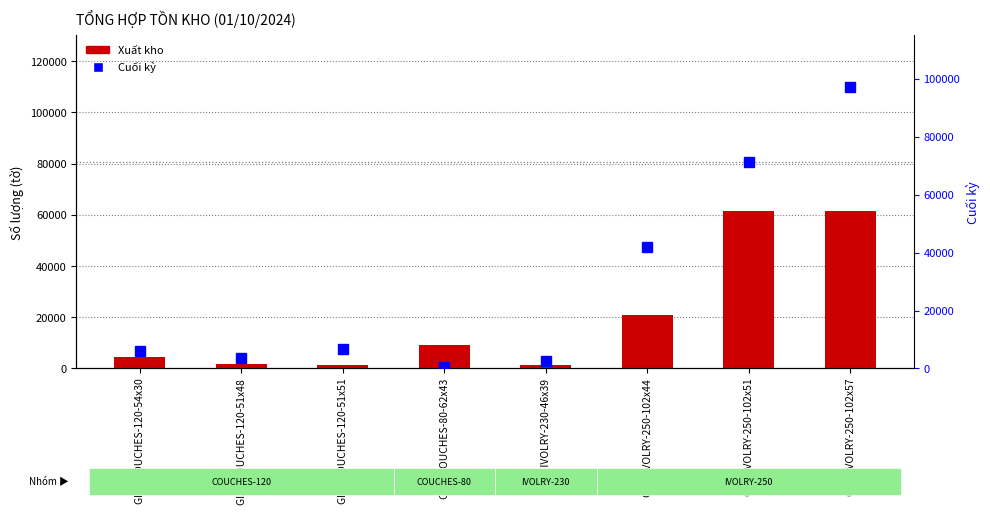

What is the total value across all series at GIẤY IVOLRY-250-102x57?

158807